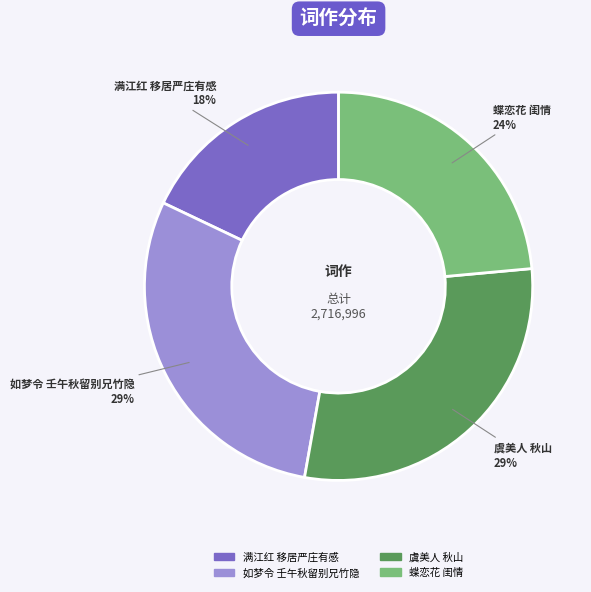

Do 满江红 移居严庄有感 and 蝶恋花 闺情 together represent more than half of the pie?

No